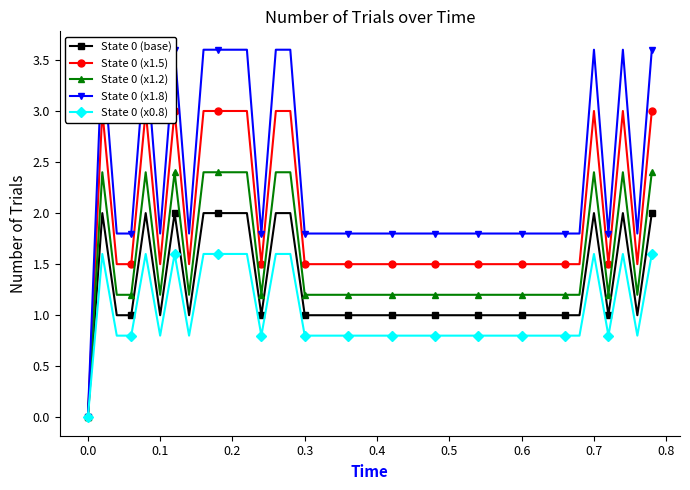

True or false: State 0 (base) has more than 1 interior local peaks.

True